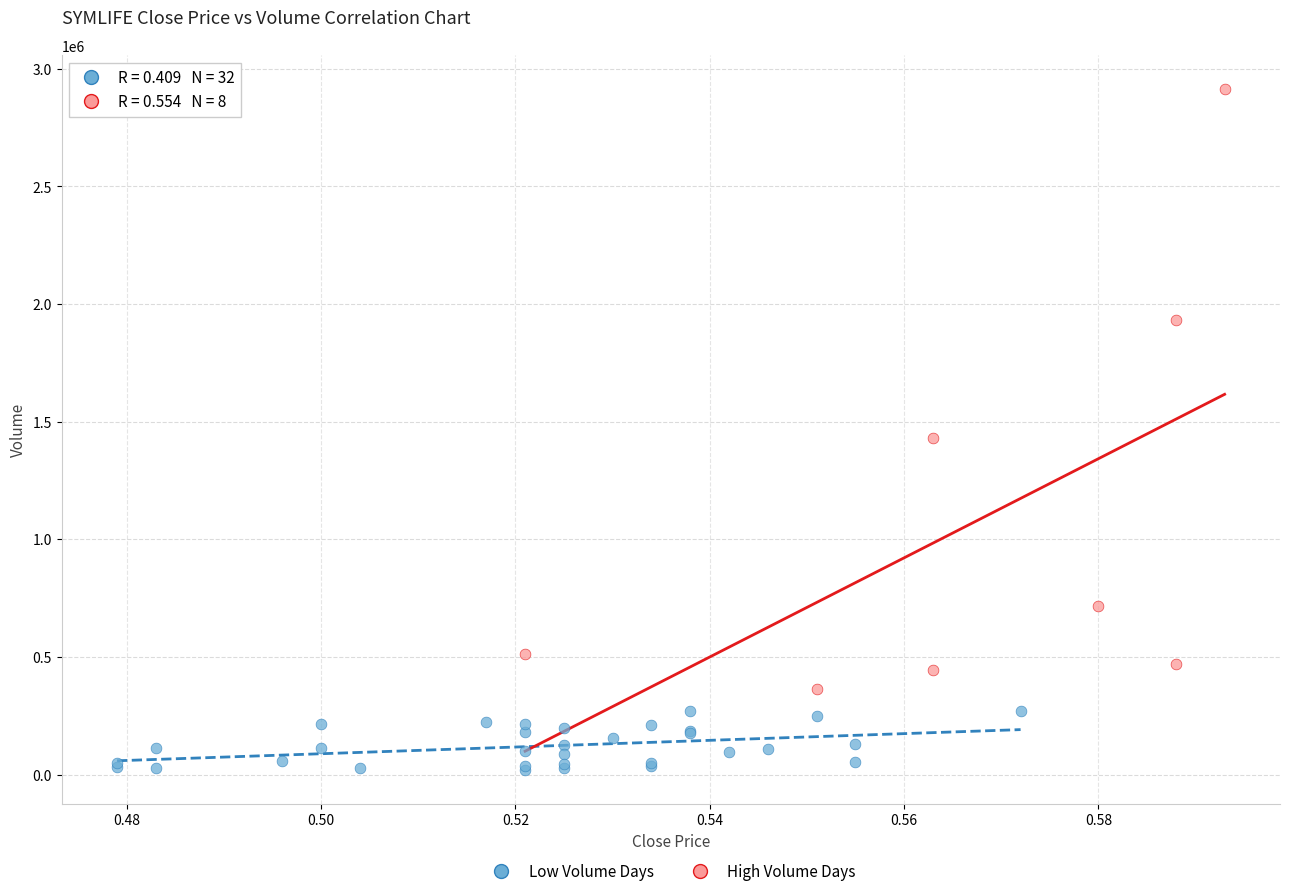

Which series contains the highest Y value?

High Volume Days